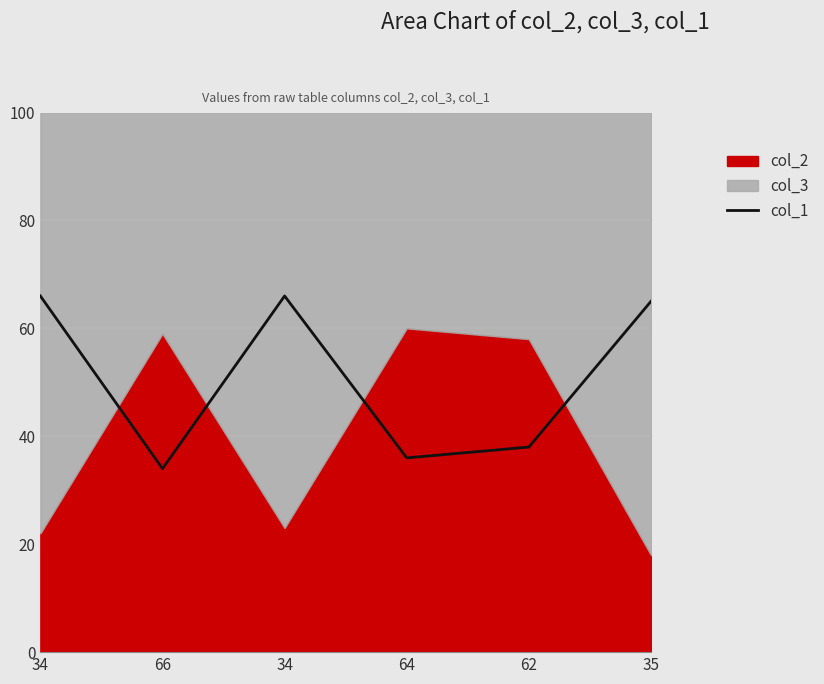

What is the ratio of the value at 34 to the value at 64?

1.8